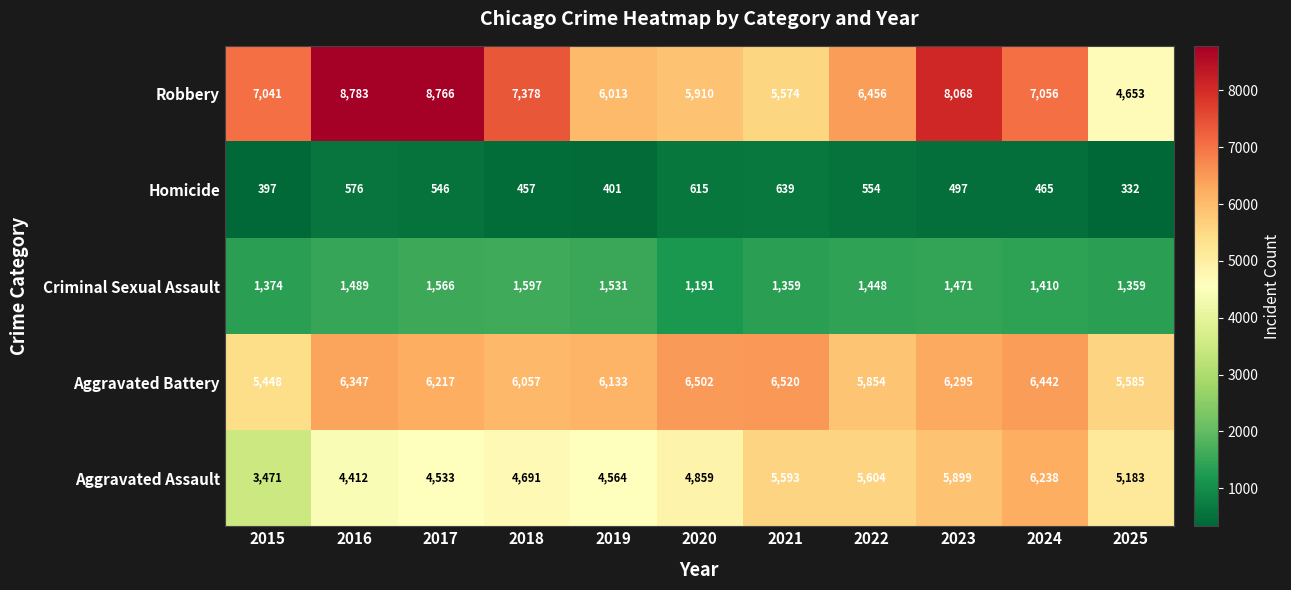

The value of Criminal Sexual Assault at 2022 is 1448. True or false?

True